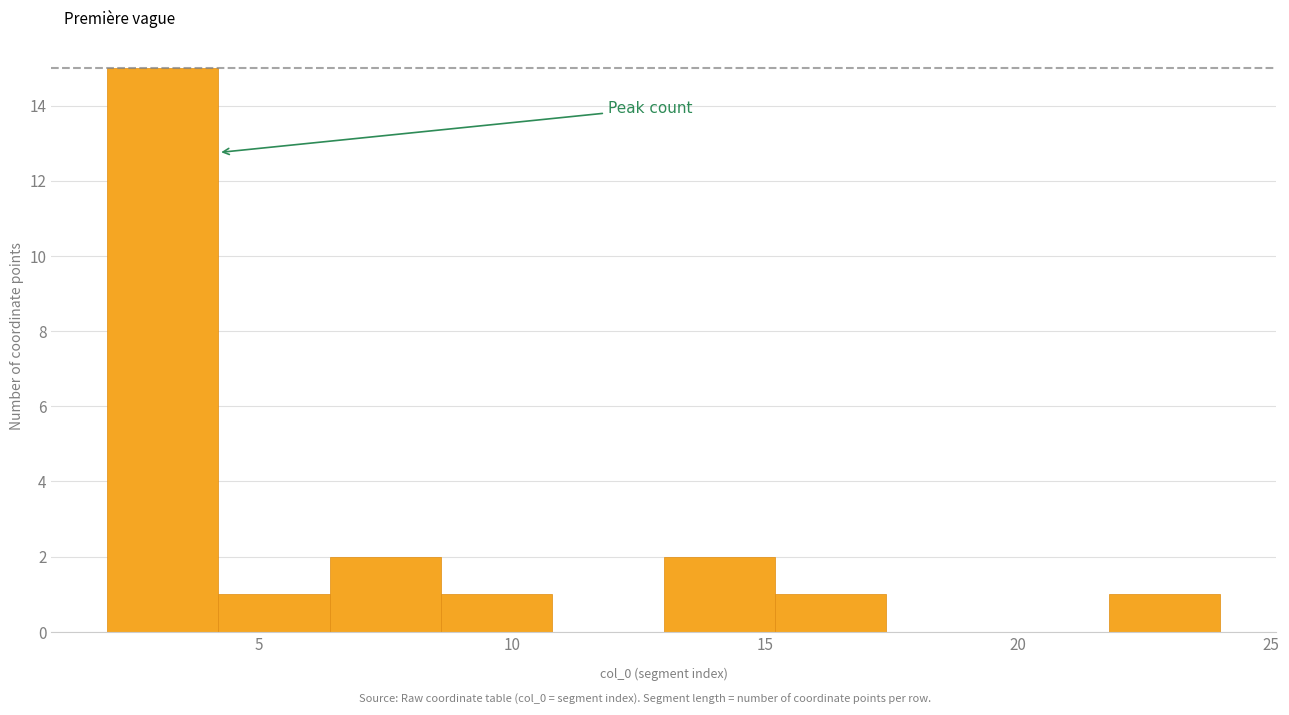

Reading left to right, list every bar in this chart as the range it spans on the x-axis followed by its height. Neither the bar edges nor the heights are printed on the chart, so give them approximately, as read against the axes.

2.0 to 4.2: 15
4.2 to 6.4: 1
6.4 to 8.6: 2
8.6 to 10.8: 1
10.8 to 13.0: 0
13.0 to 15.2: 2
15.2 to 17.4: 1
17.4 to 19.6: 0
19.6 to 21.8: 0
21.8 to 24.0: 1